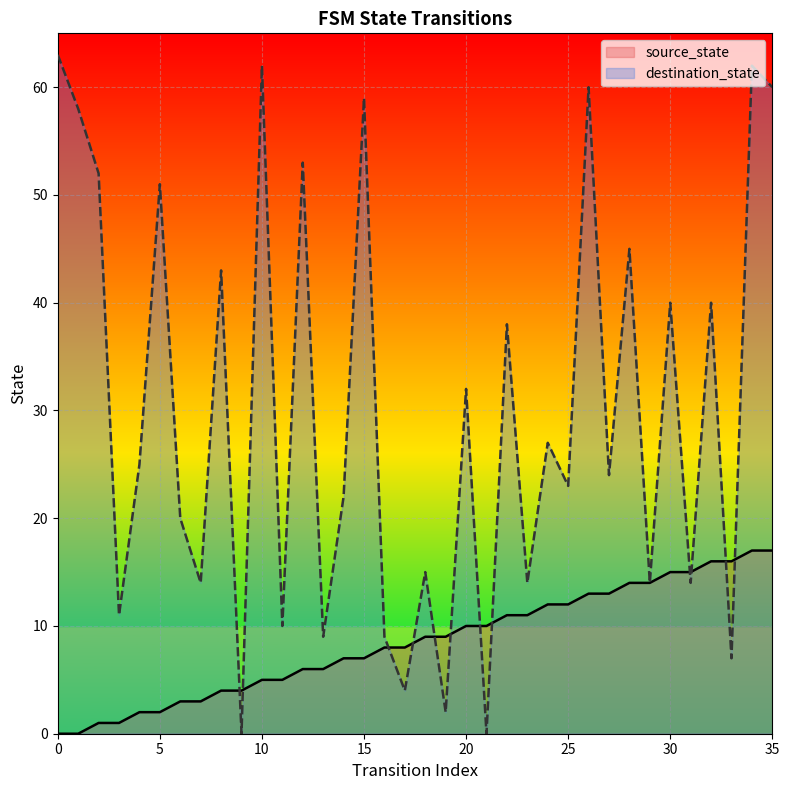

Which series has the largest total across all categories?

destination_state